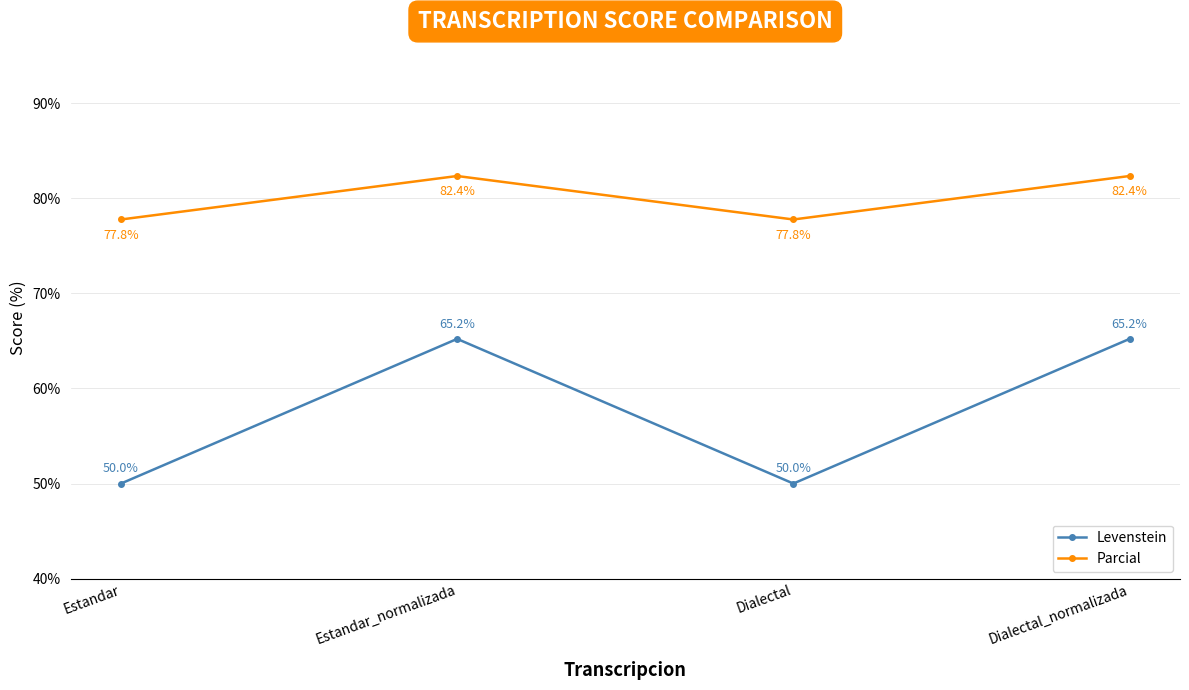

What is the minimum value shown in the chart?

50.0